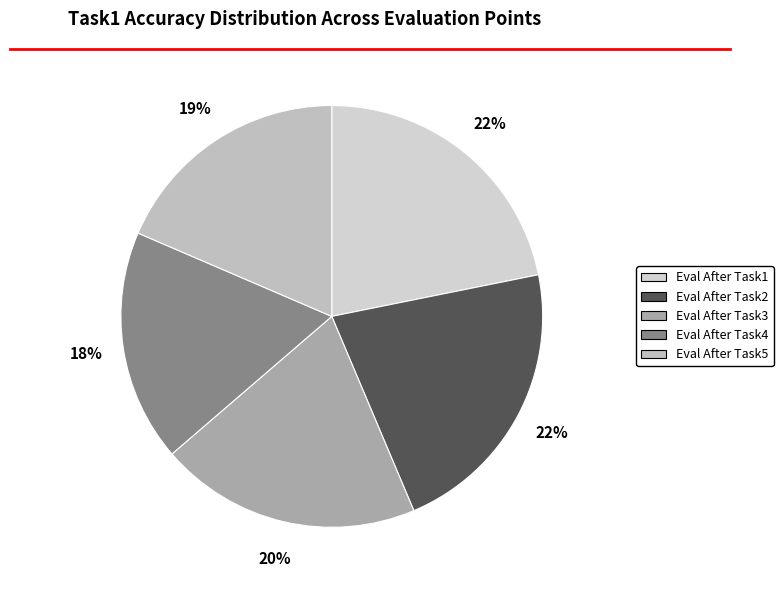

The Eval After Task4 slice represents 26% of the pie. True or false?

False